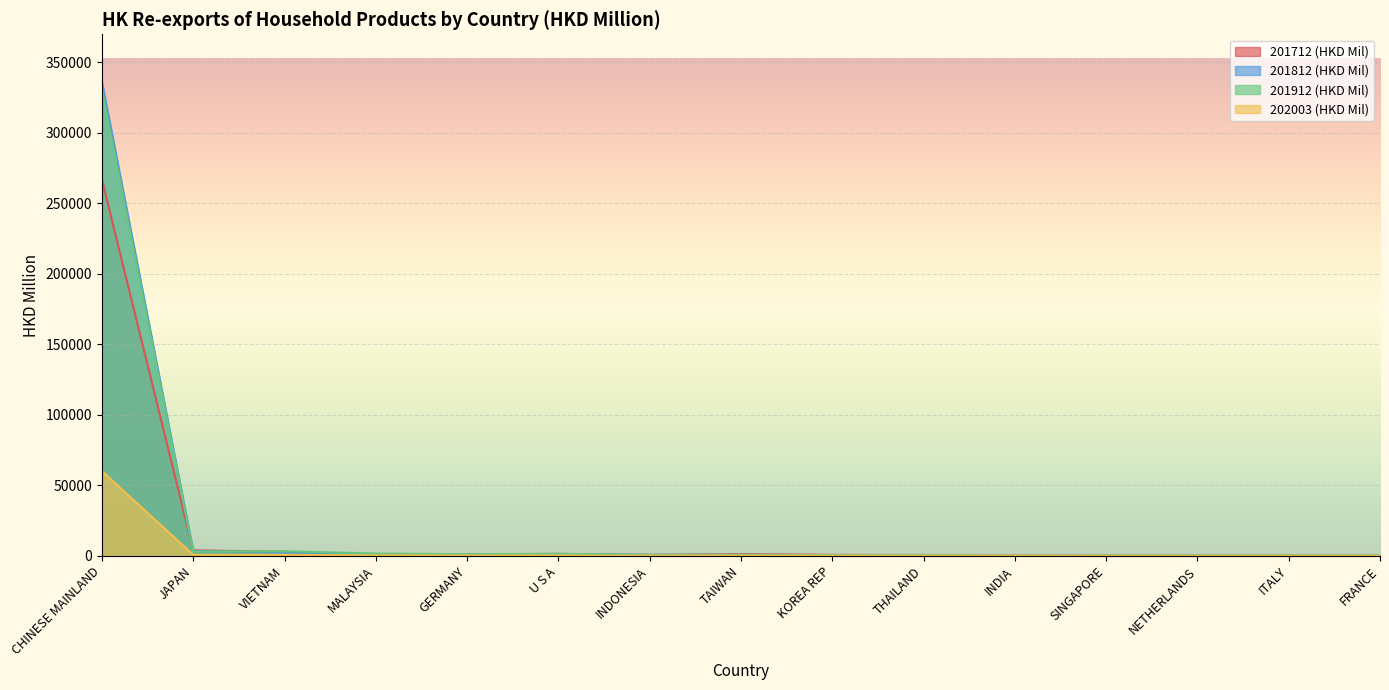

How many lines are shown in the chart?

4